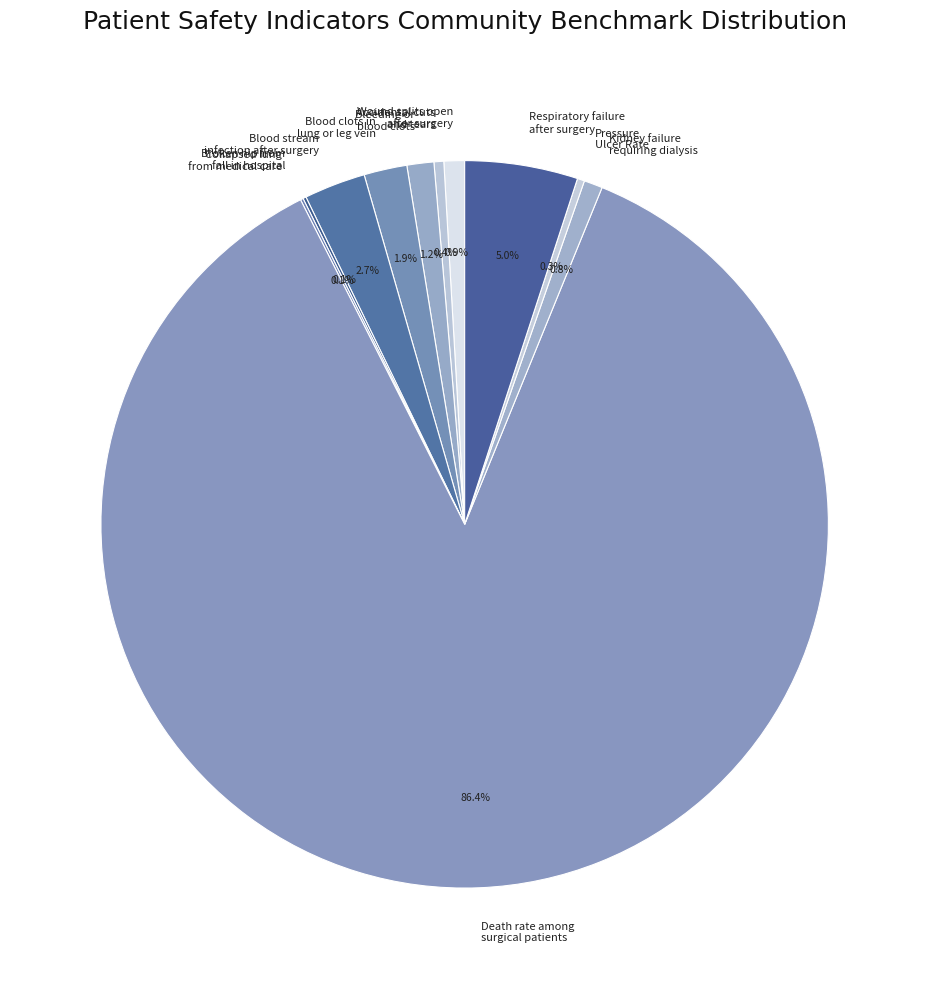

What percentage do Pressure Ulcer Rate and Kidney failure requiring dialysis together represent?

1.1%